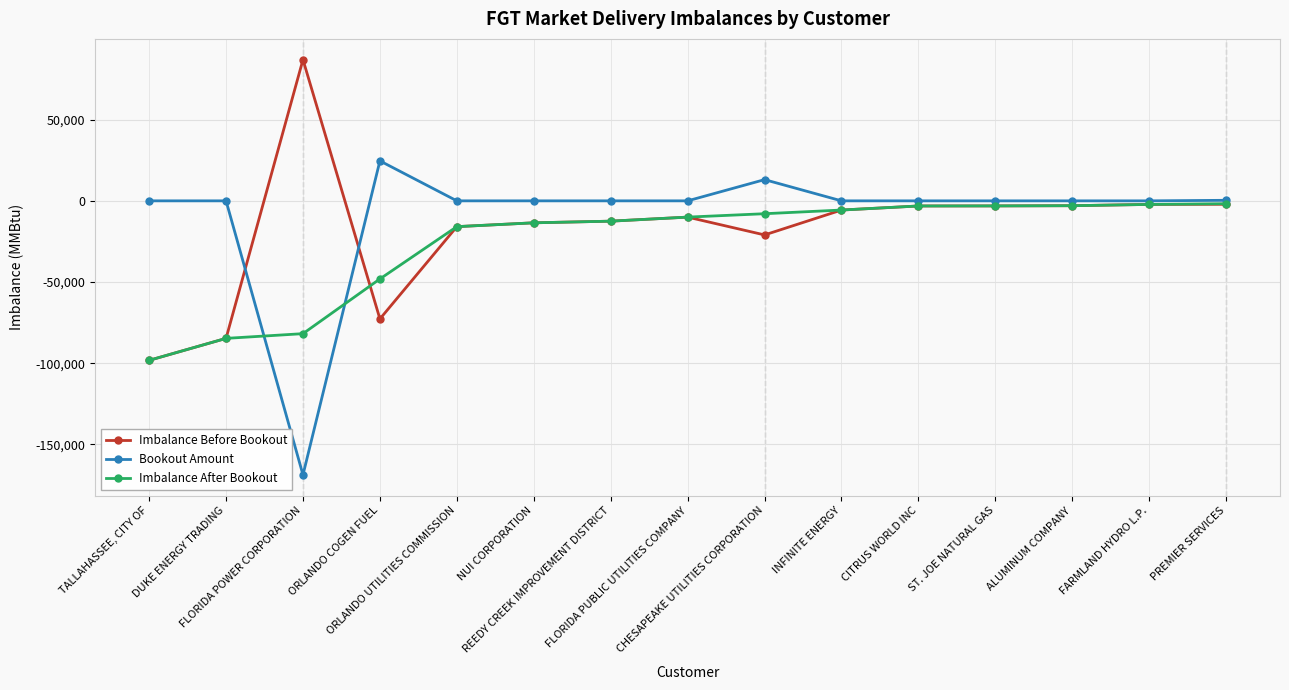

How many data points in Bookout Amount are less than 0?

1